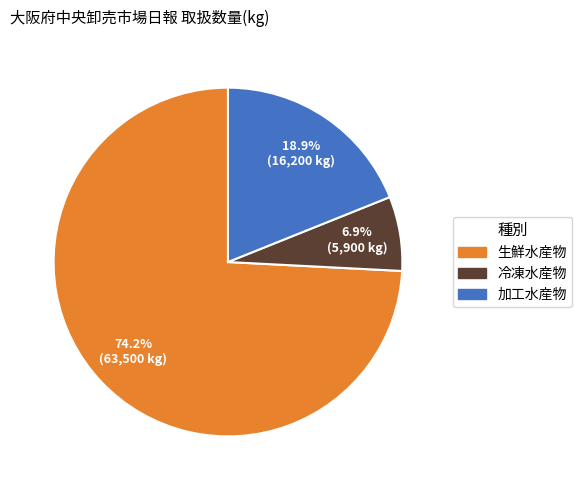

What percentage is the 生鮮水産物 slice, to the nearest percent?

74%